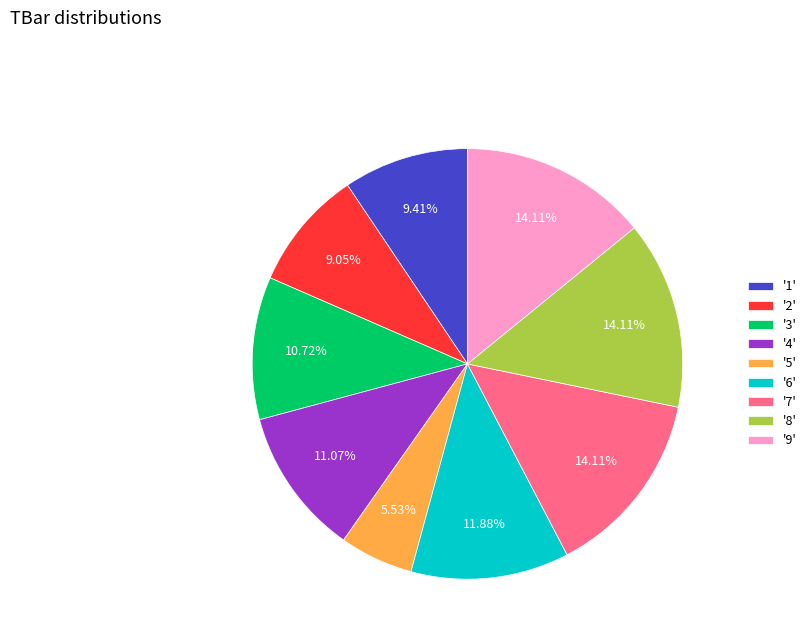

Is there any slice that represents more than half of the pie?

No